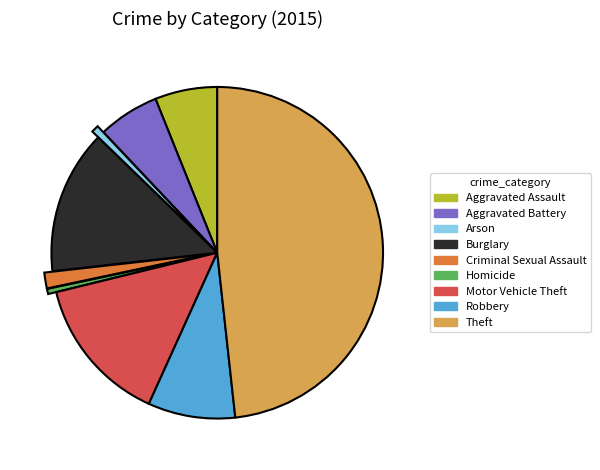

Is it true that Robbery is 9% of the pie?

True